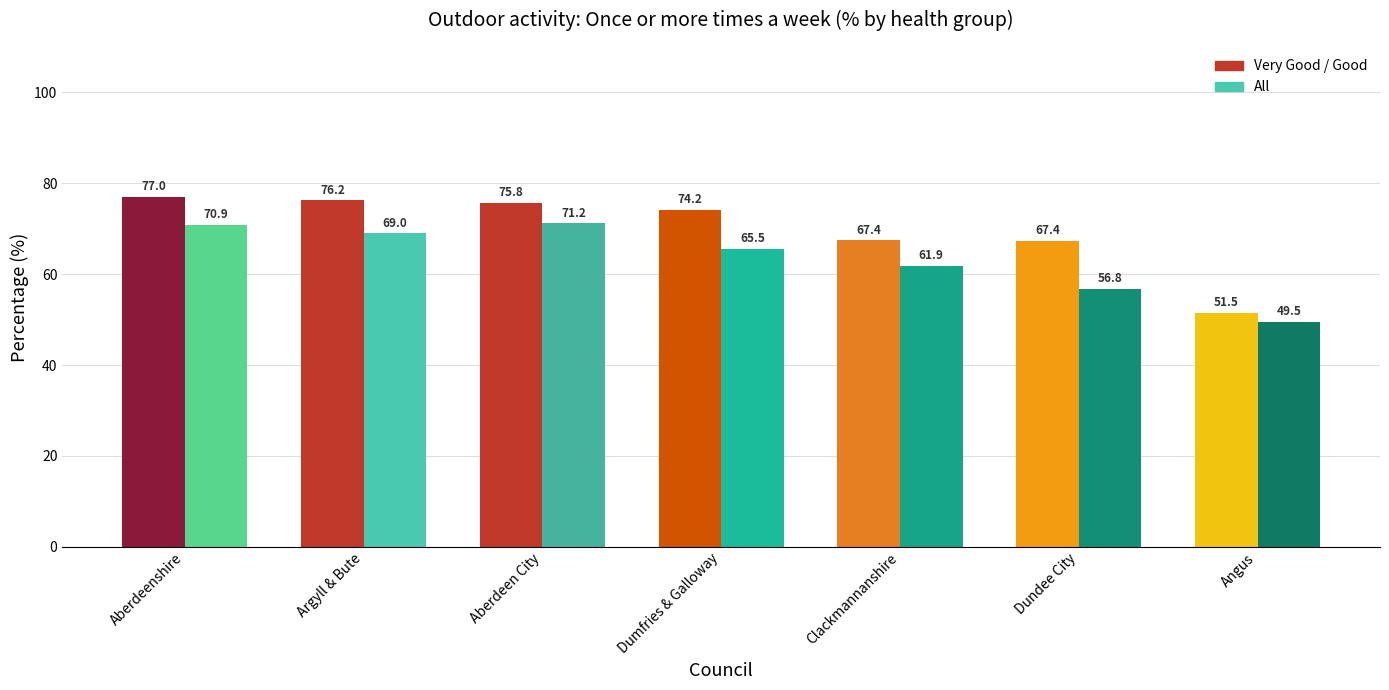

At which label is _VeryGoodGood closest to 64?

Dundee City